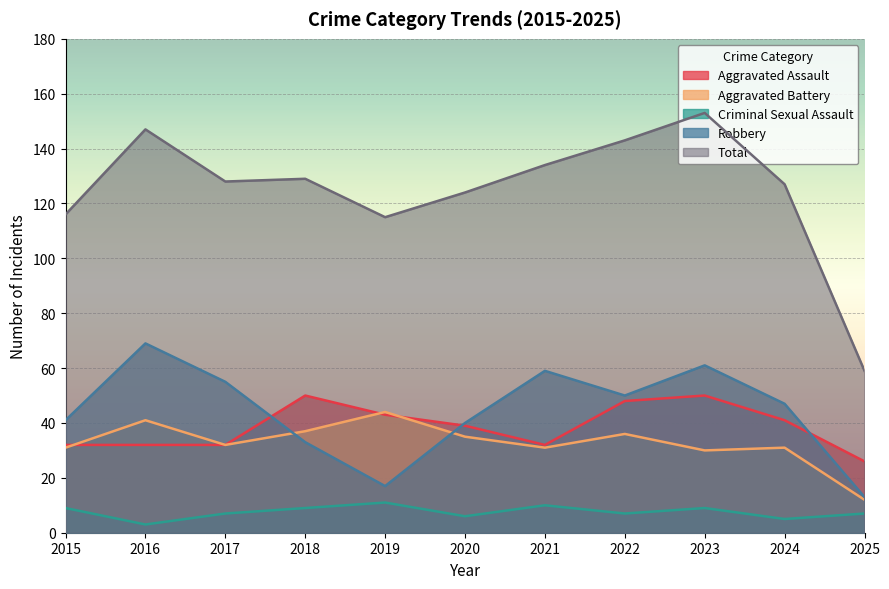

Rank the series by their maximum value, from lowest to highest.

Criminal Sexual Assault, Aggravated Battery, Aggravated Assault, Robbery, Total